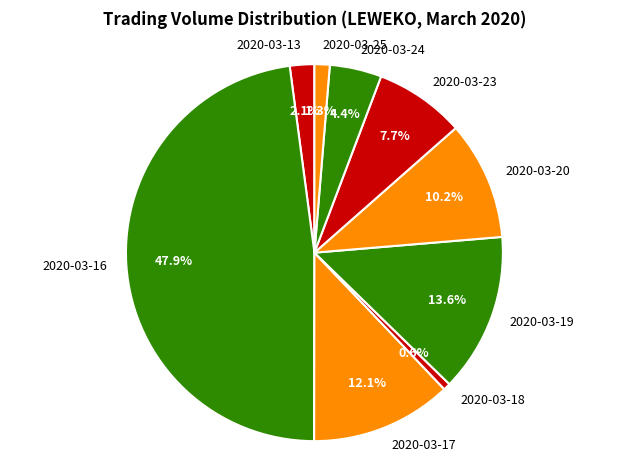

How many slices are in this pie chart?

9